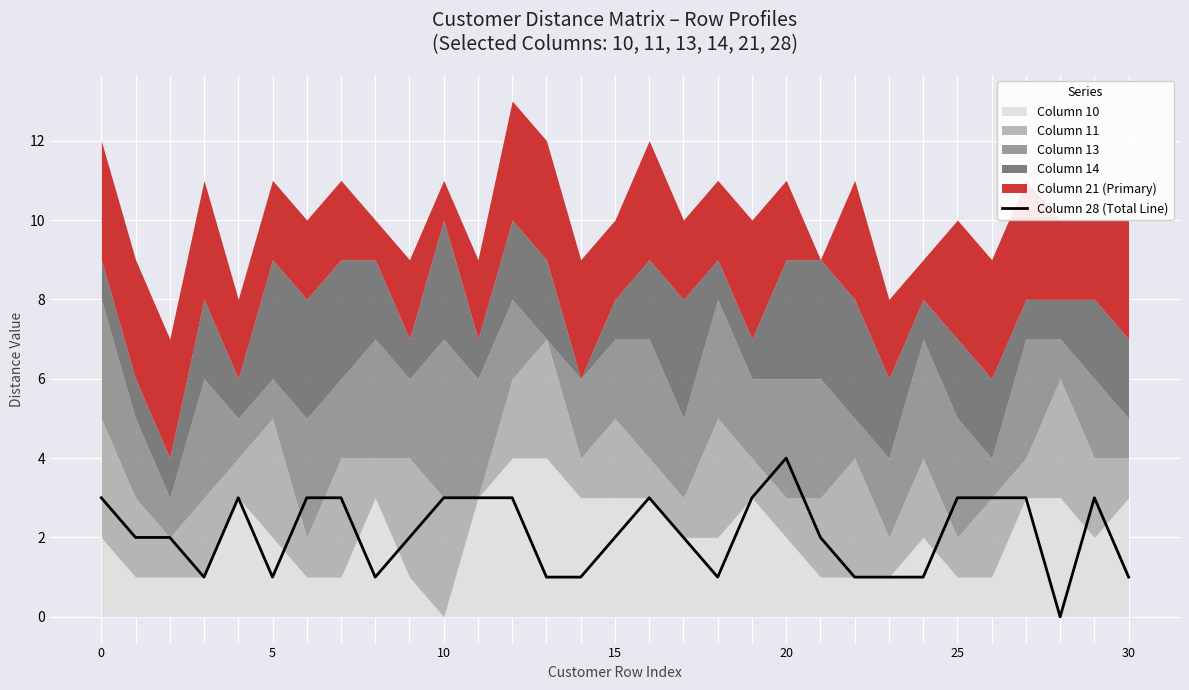

Read the value at 22.

1